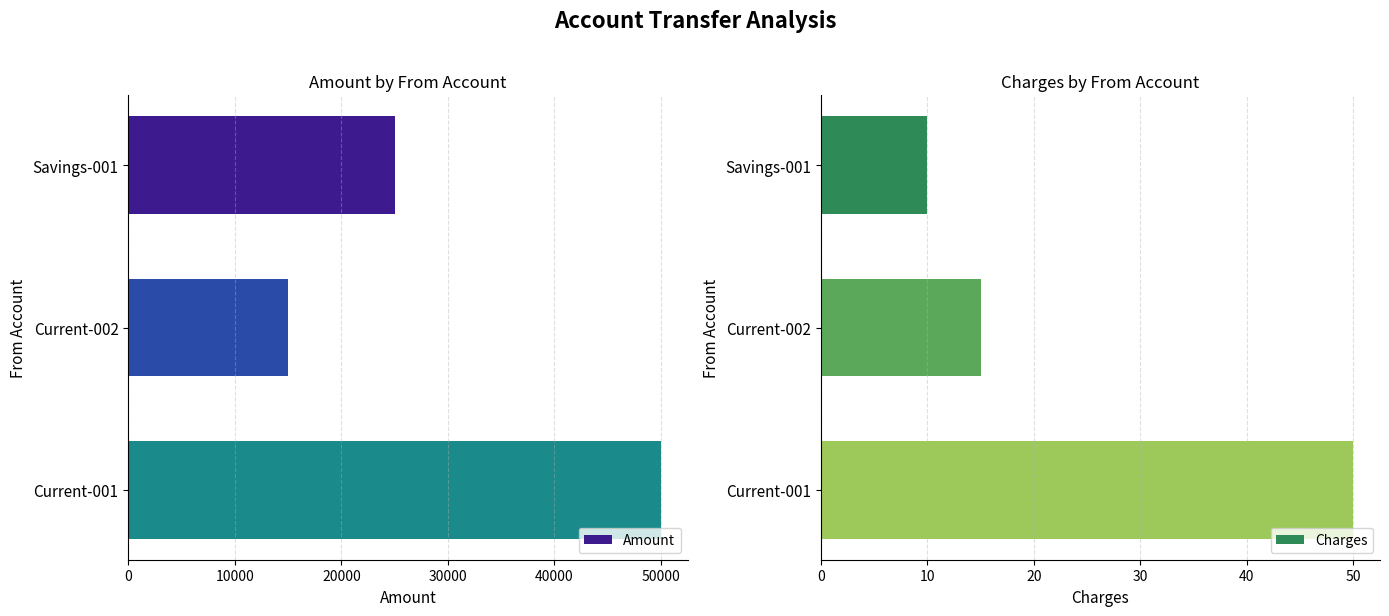

How many data points in Amount are less than 25000?

1